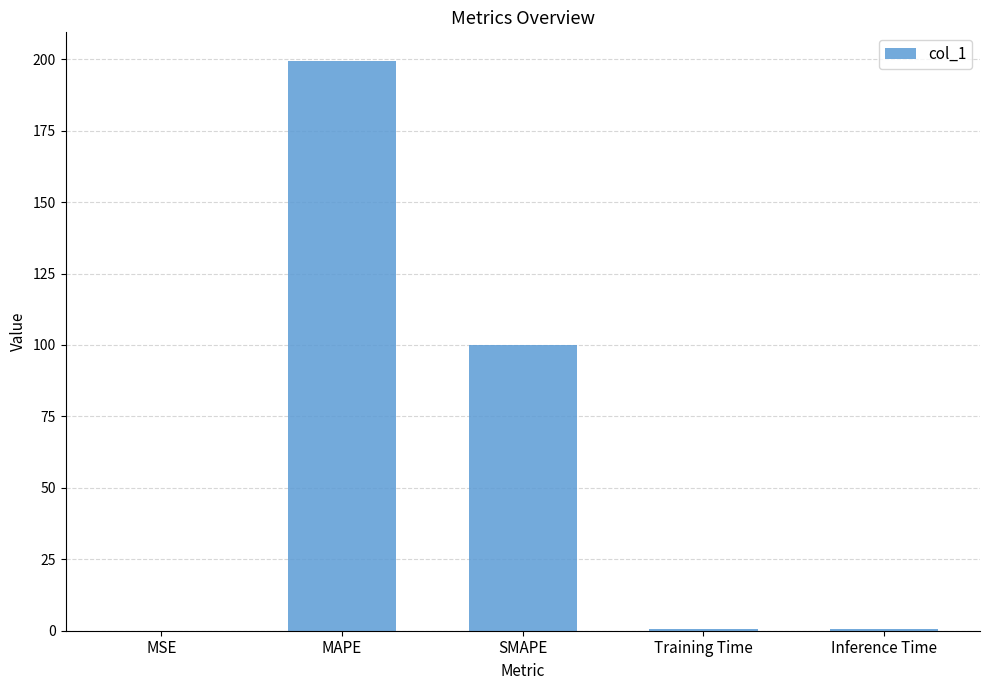

Between Inference Time and MAPE, which is larger?

MAPE